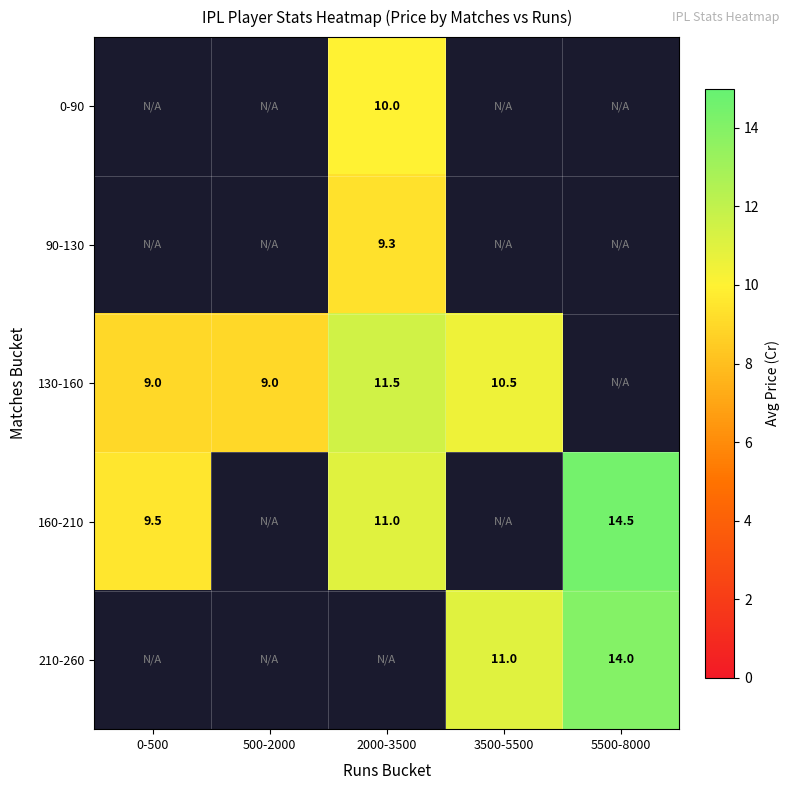

True or false: 210-260 has a value of 14.0 at 5500-8000.

True